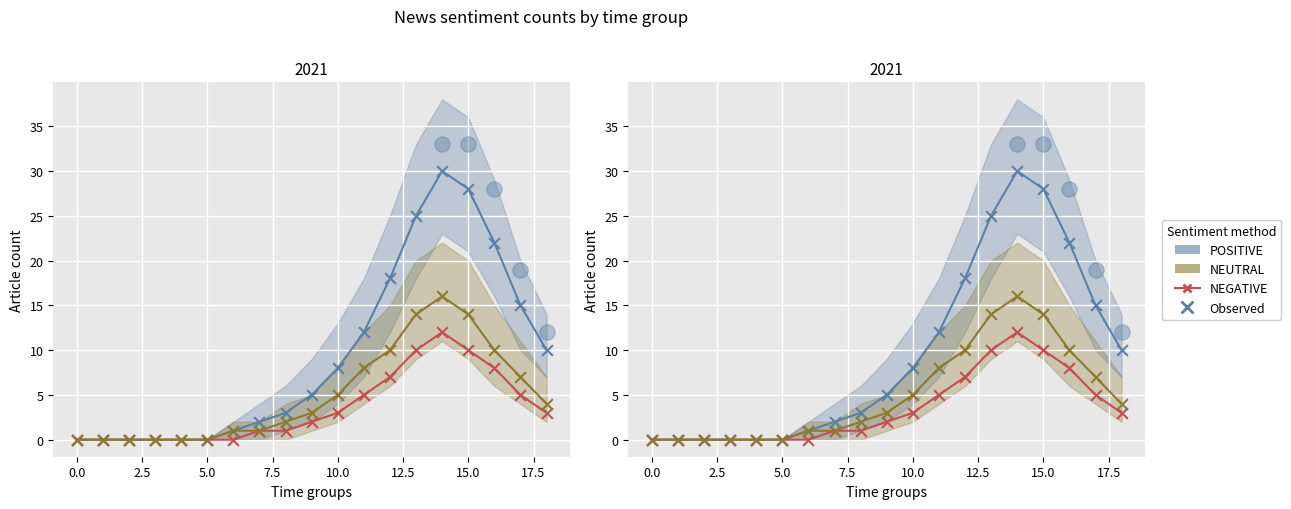

What are all the series names shown in the legend?

POSITIVE, NEGATIVE, NEUTRAL